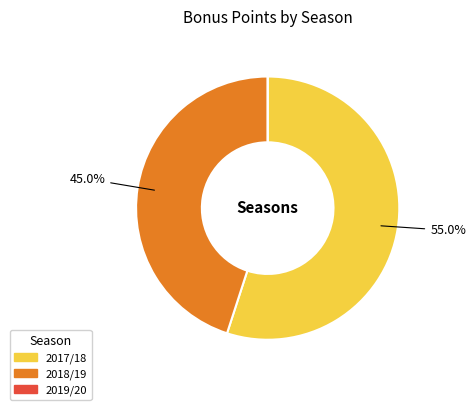

Approximately how many times larger is the value at 2018/19 compared to 2017/18?

0.8